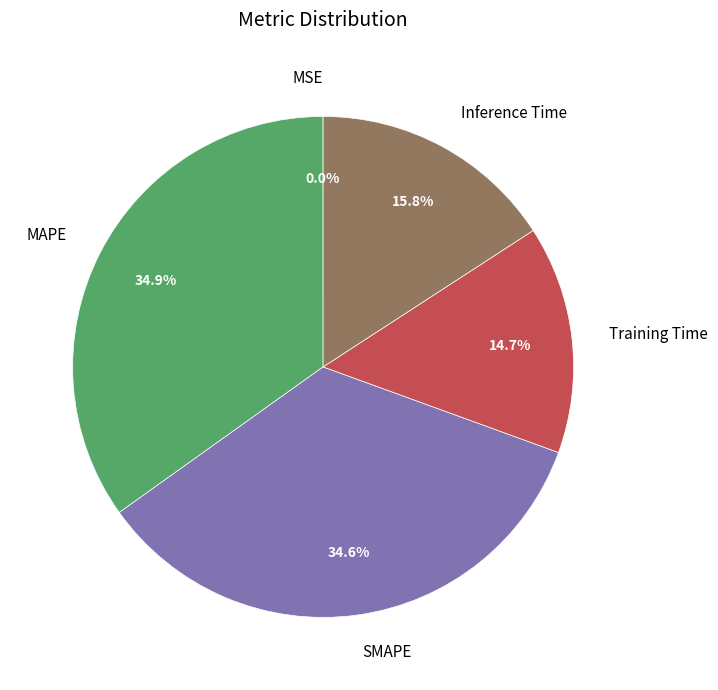

Does Inference Time account for over 50% of the chart?

No